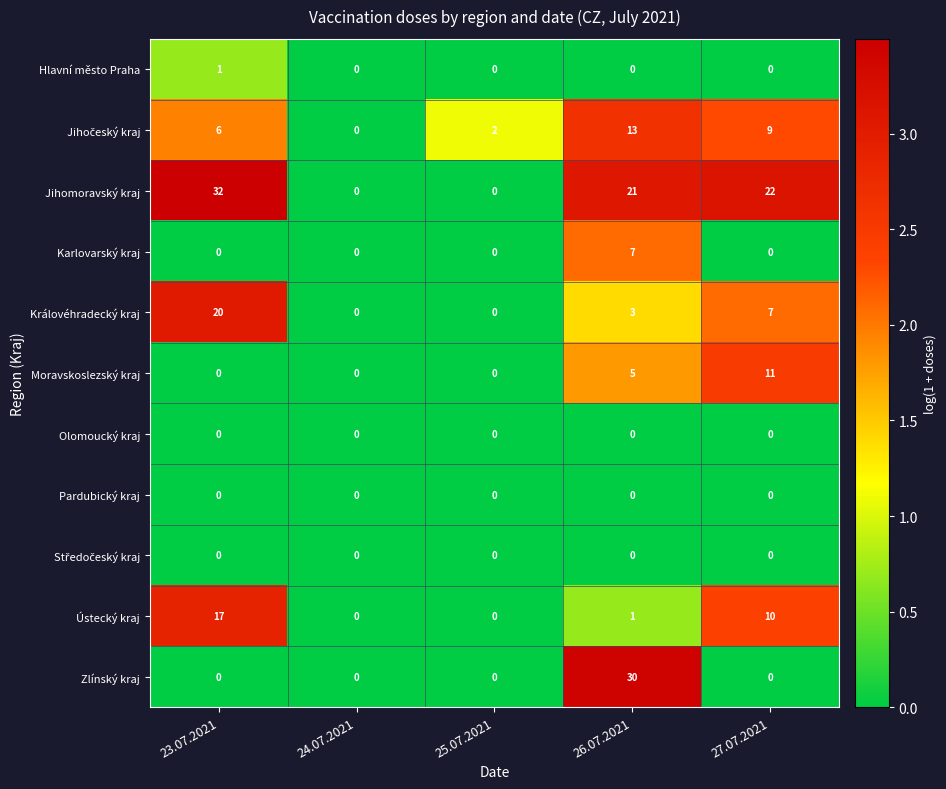

What is the difference between the second highest and minimum values in the Moravskoslezský kraj series?

5